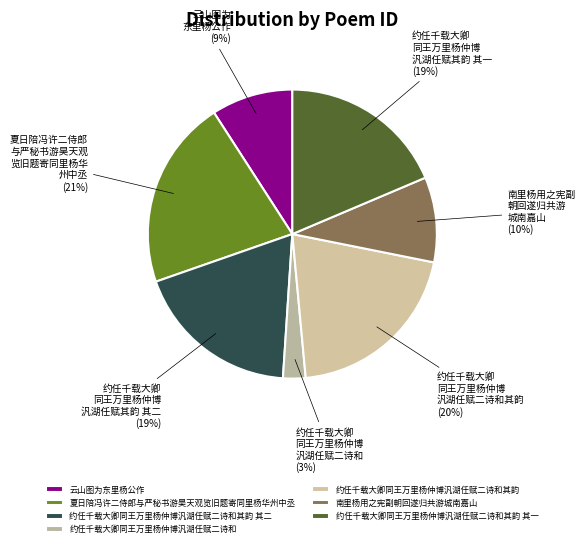

Which has a higher value, 约任千载大卿同王万里杨仲博汎湖任赋二诗和 or 云山图为东里杨公作?

云山图为东里杨公作